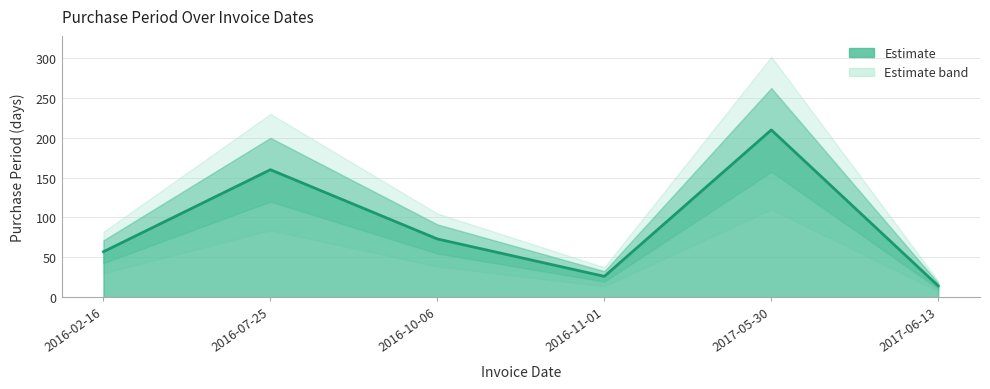

Reading right to left, list all the values displayed in this chart.

2017-06-13=14	2017-05-30=210	2016-11-01=26	2016-10-06=73	2016-07-25=160	2016-02-16=57